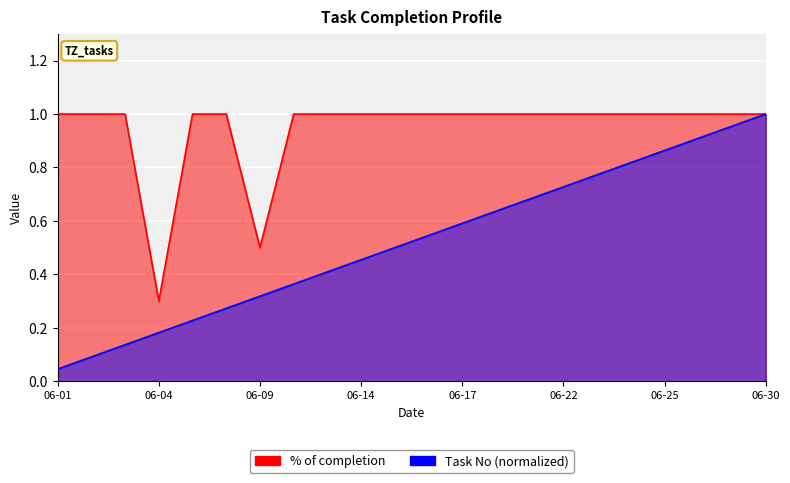

List the series in order of their peak value, highest first.

% of completion, Task No